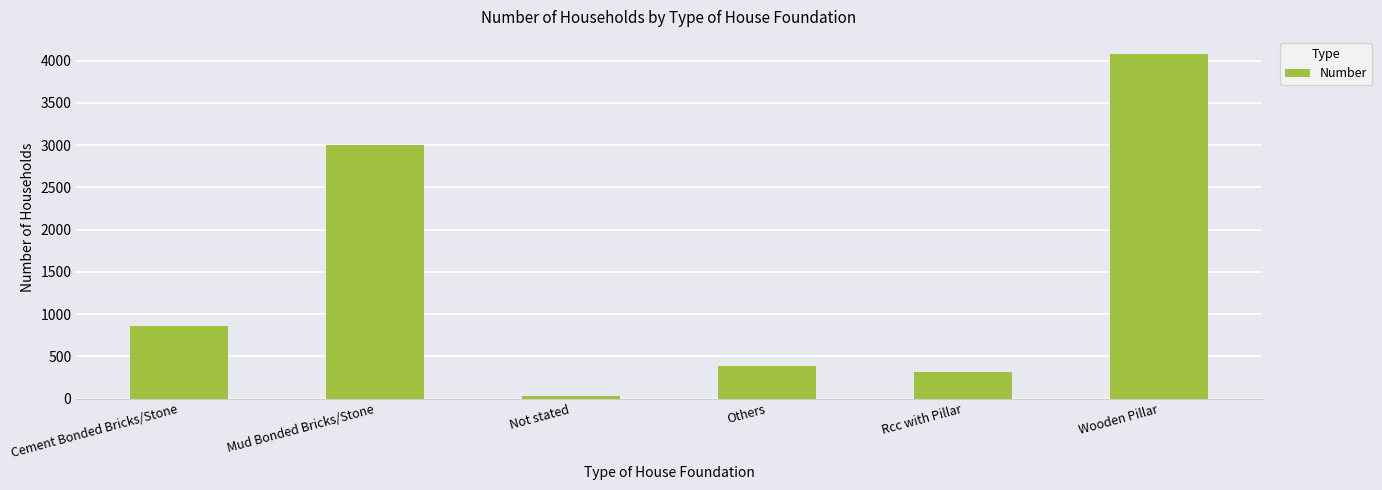

List the labels in order of value, largest first.

Wooden Pillar, Mud Bonded Bricks/Stone, Cement Bonded Bricks/Stone, Others, Rcc with Pillar, Not stated